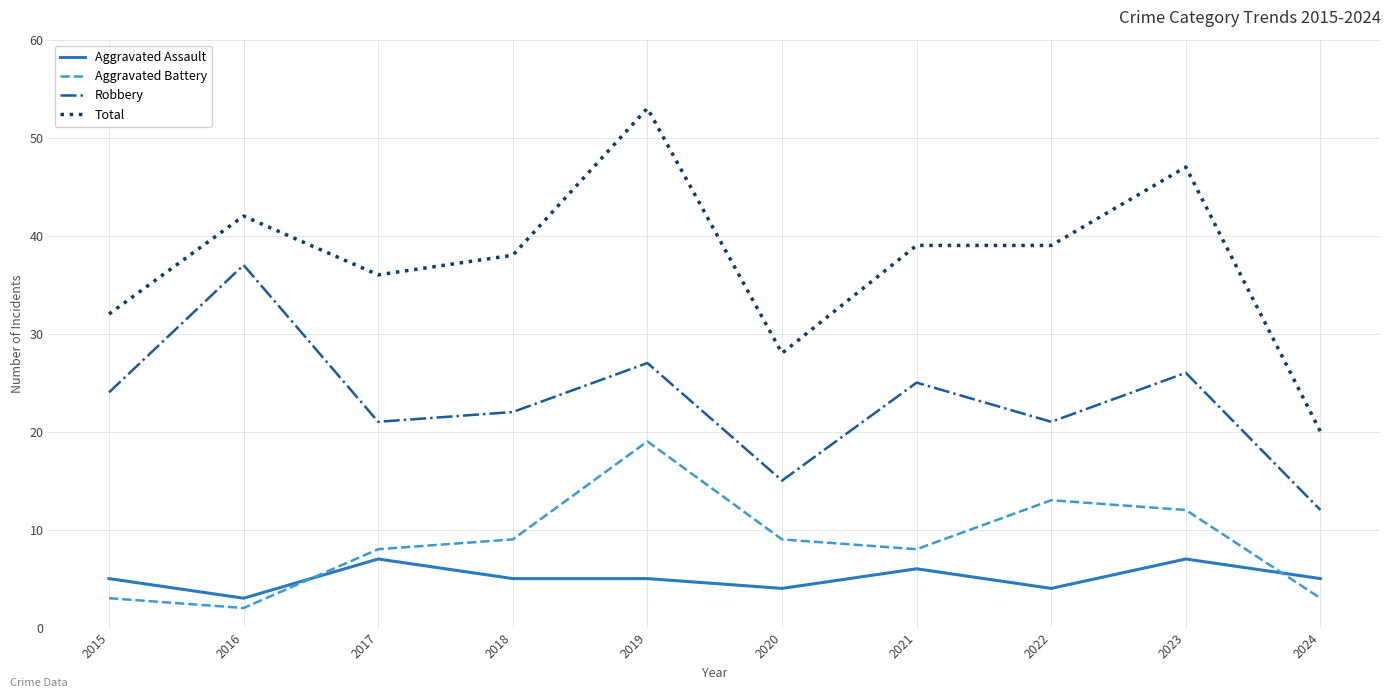

Is it true that Aggravated Assault equals 7 at 2017?

True